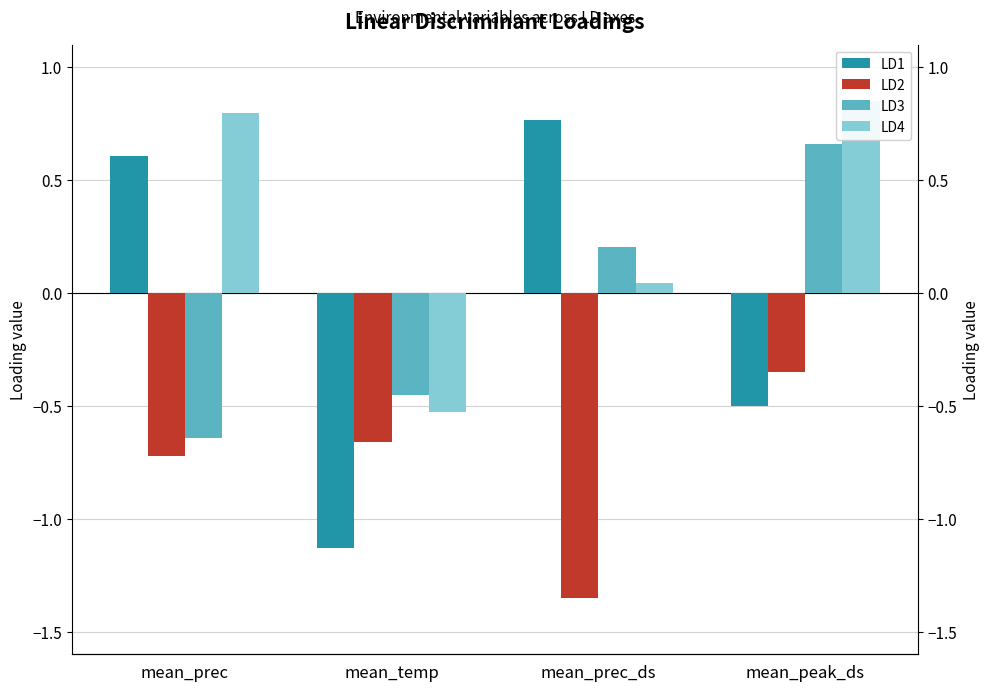

What is the maximum value for LD3?

0.7